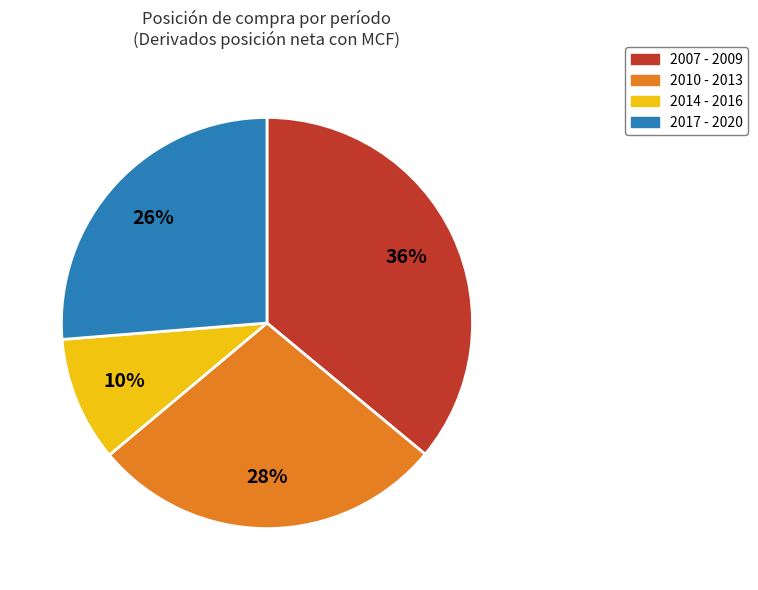

Is there a majority slice in this chart?

No